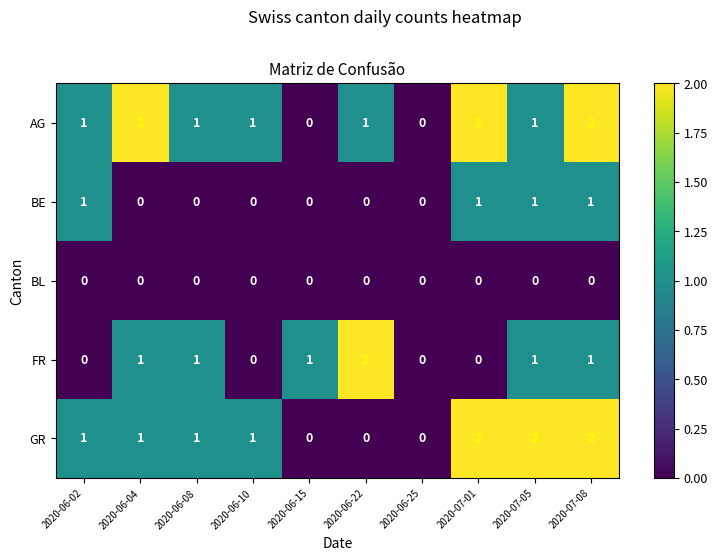

Is the value of FR at 2020-06-08 greater than the value of BE at 2020-06-10?

Yes